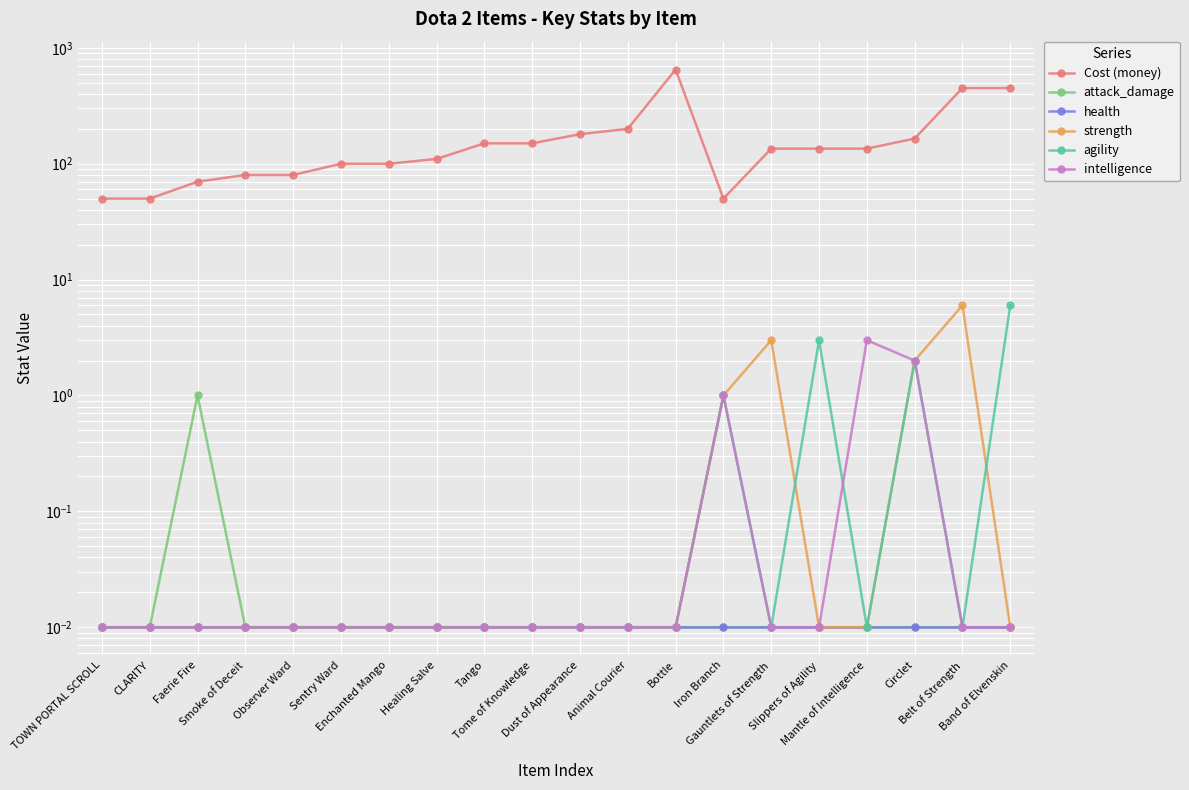

At which category is the sum across all series the highest?

Bottle